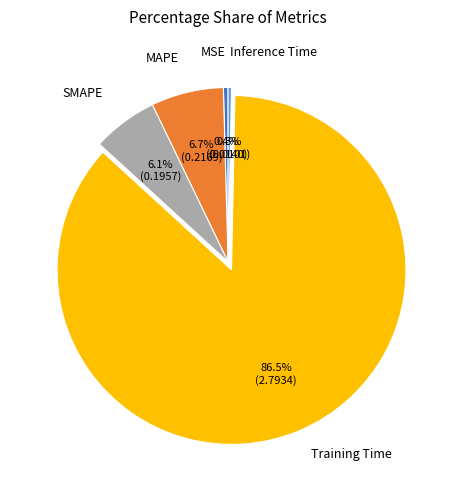

How many slices are in this pie chart?

5